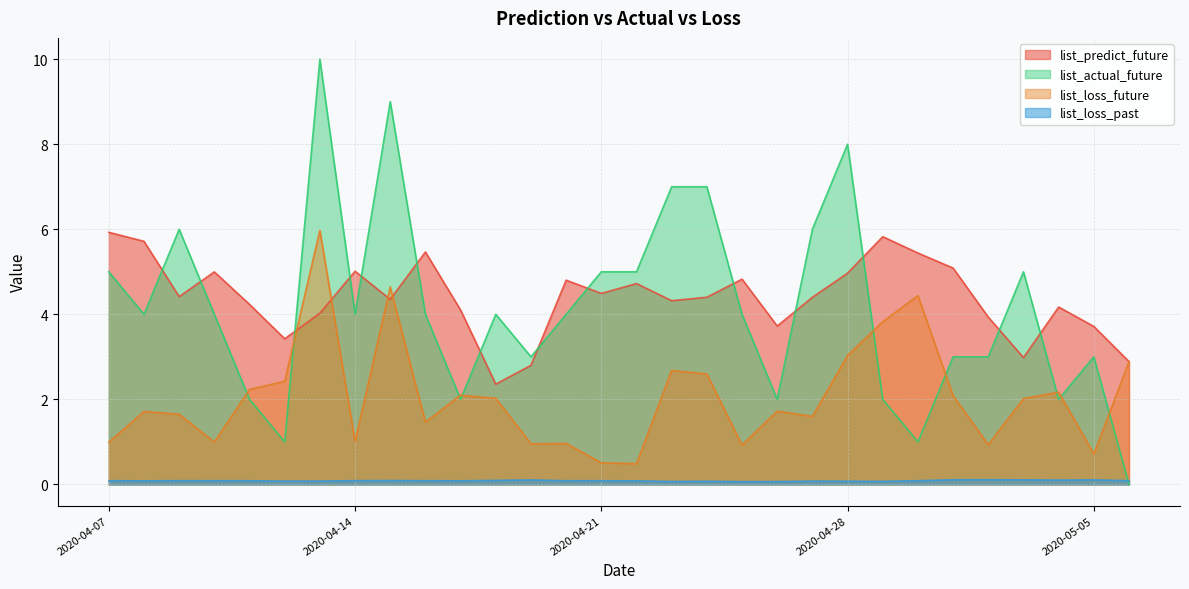

Where is the first local minimum for list_loss_future?

2020-04-10